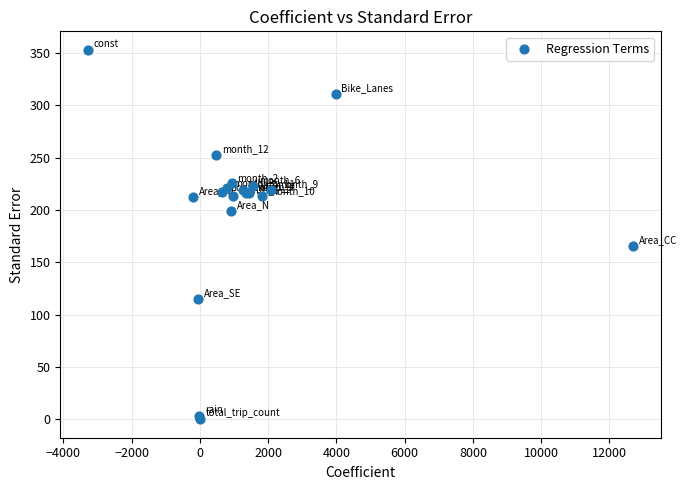

What Y value in the scatter plot is closest to 176?

165.8